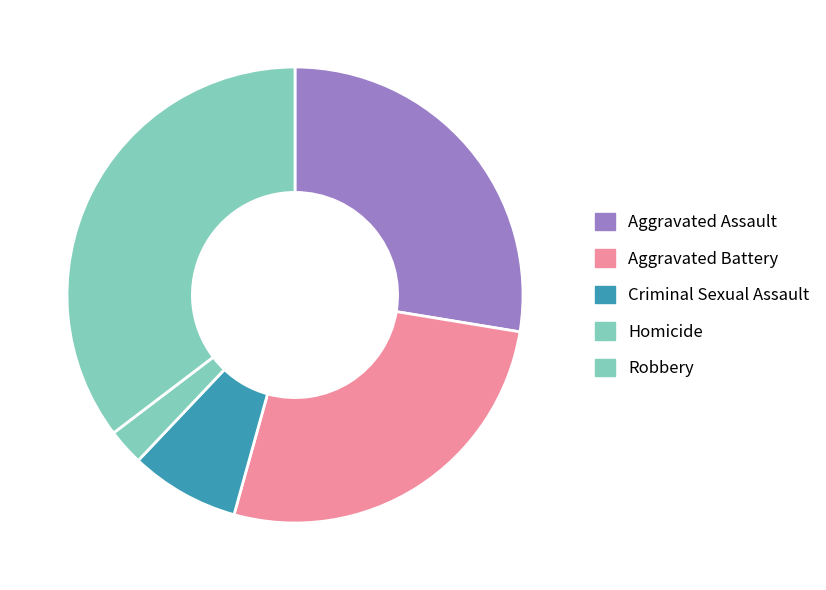

What percentage is the Criminal Sexual Assault slice, to the nearest percent?

8%